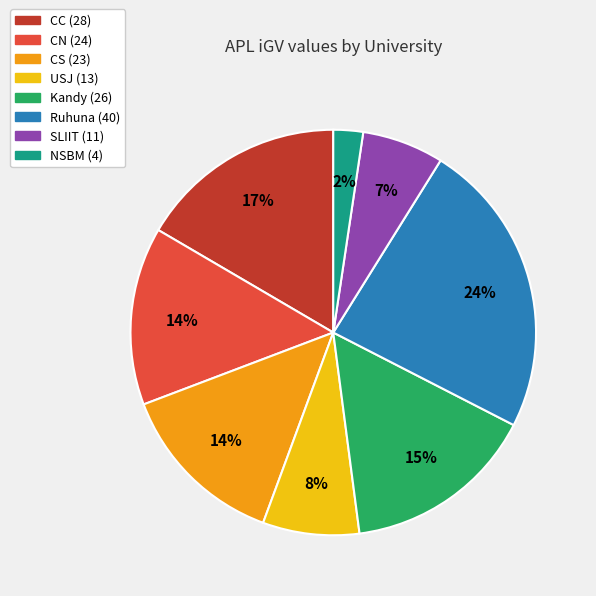

Is there any slice that represents more than half of the pie?

No